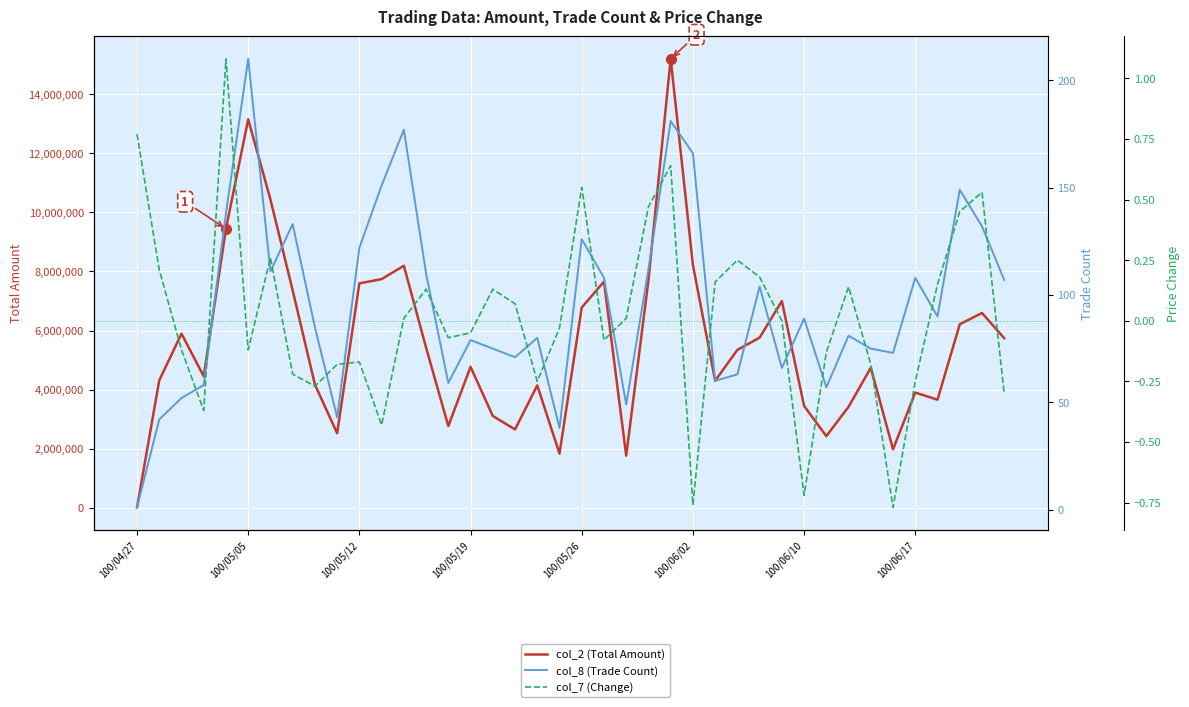

True or false: col_2 (Total Amount) and col_7 (Change) cross at least once.

False